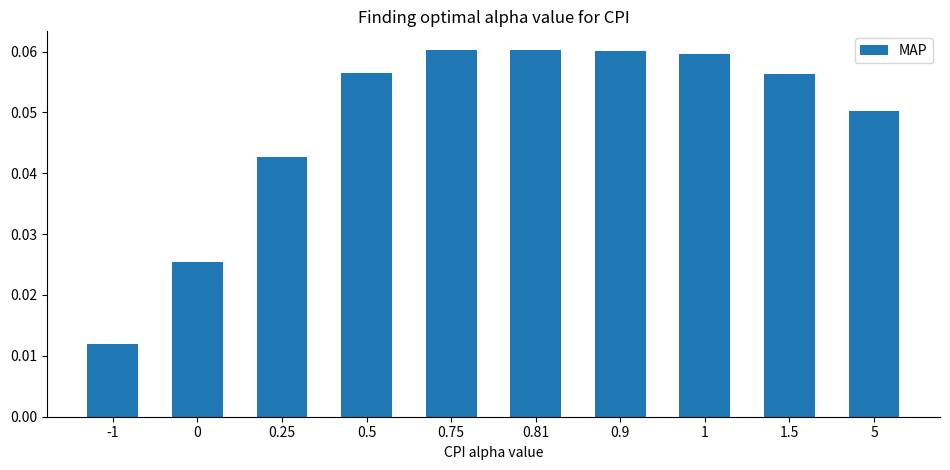

Which has a higher value, -1 or 0.5?

0.5